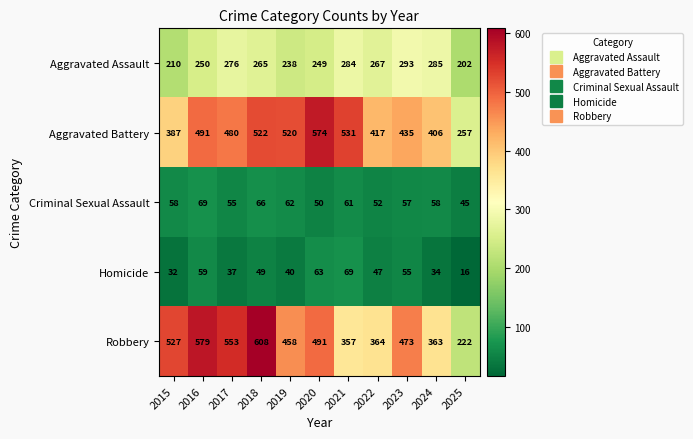

At which category is the sum across all series the highest?

2018